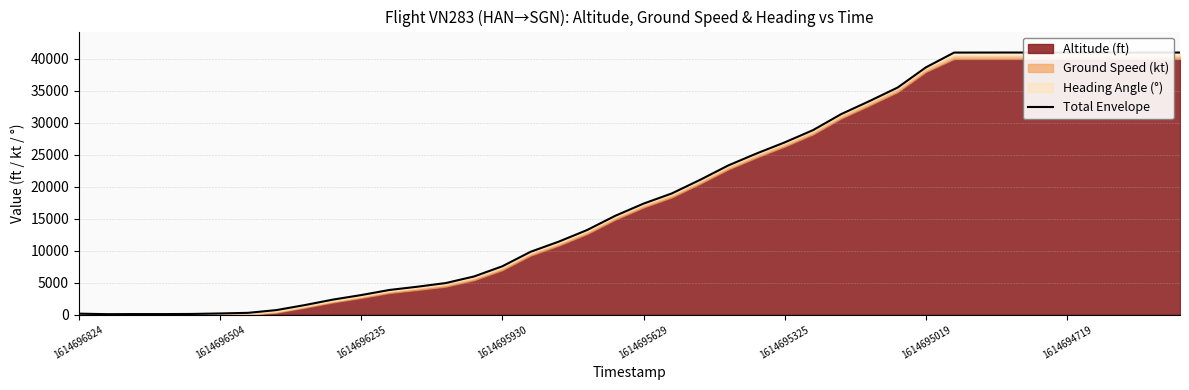

Which category has the highest value across all series?

33